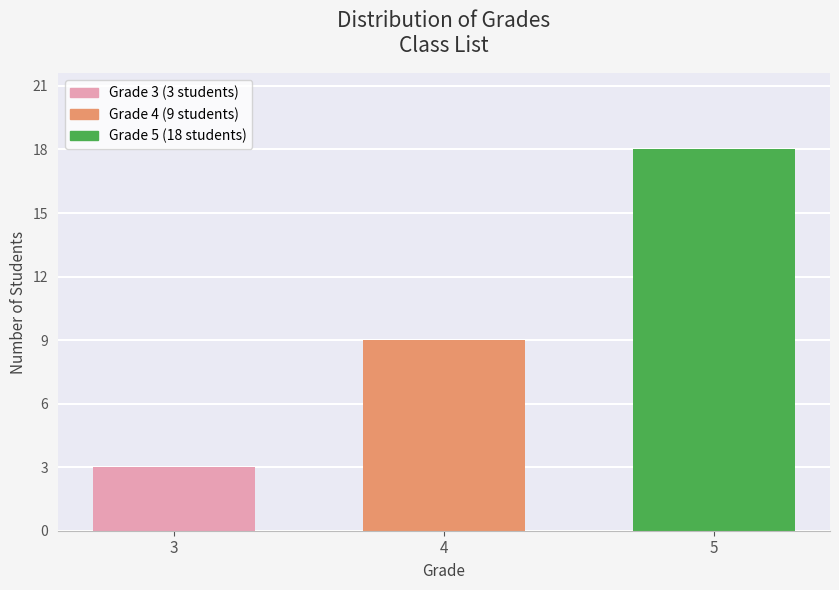

True or false: the data shows 9 at 4.

True